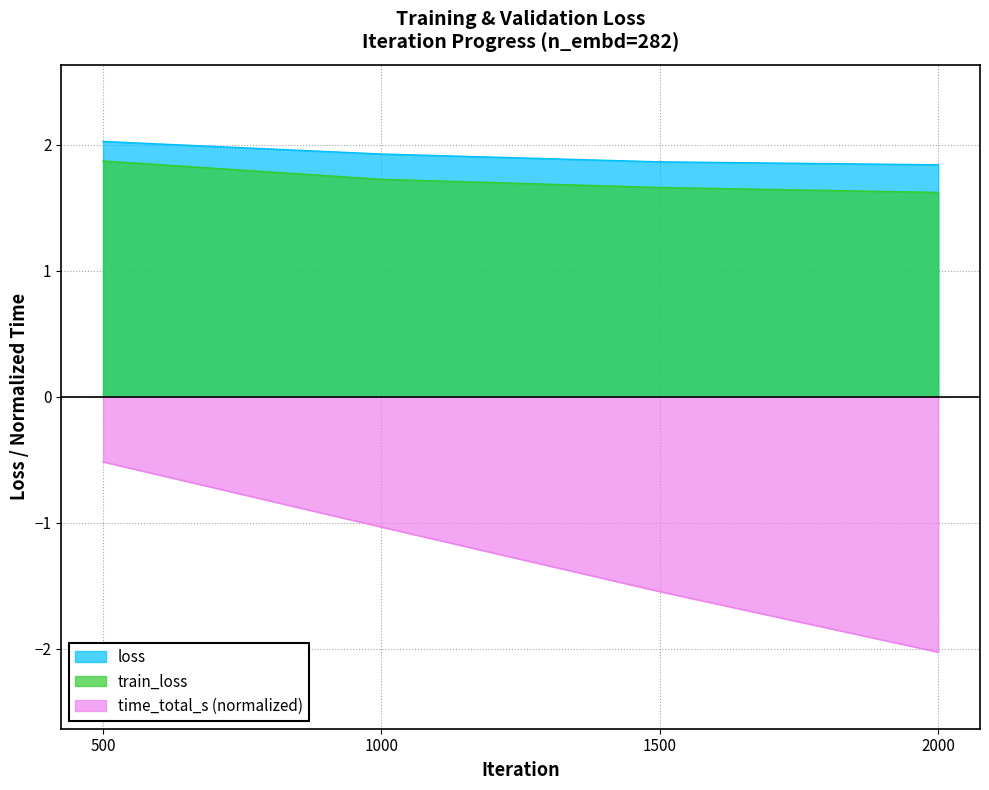

What is the smallest value displayed?

-2.0